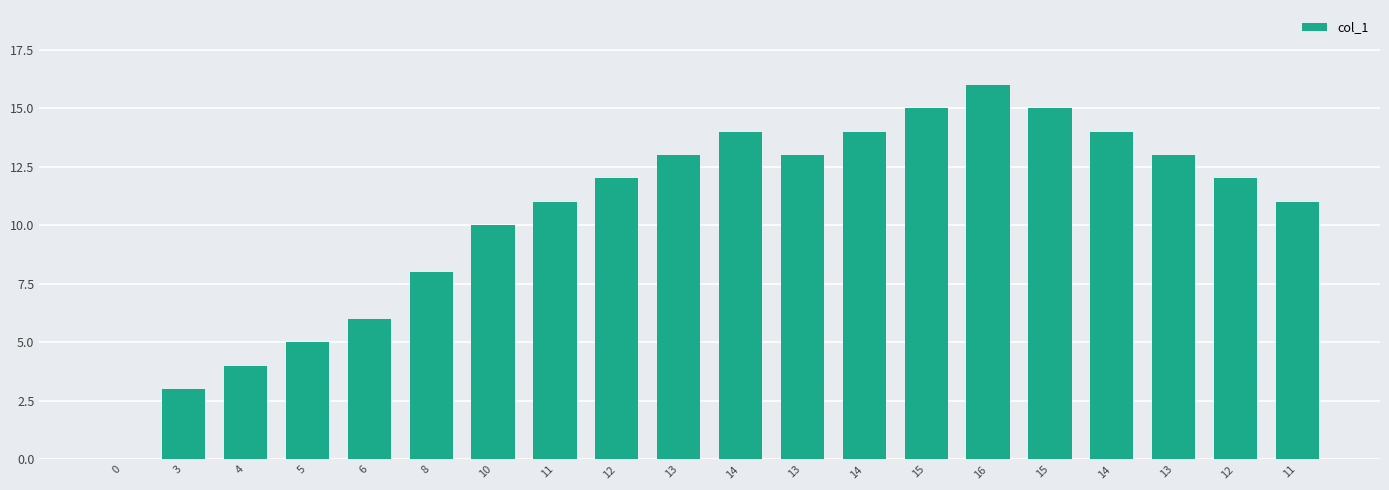

How many values are above zero?

19